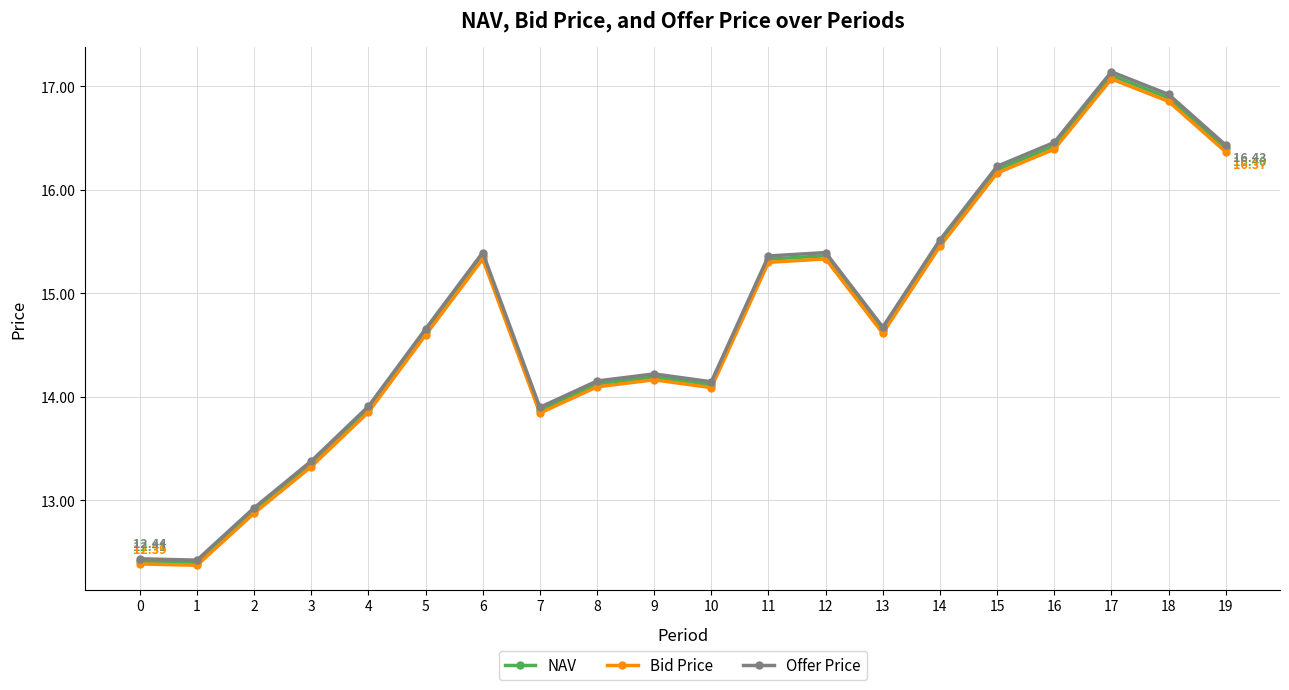

Which series changed the most between 4 and 10?

Offer Price